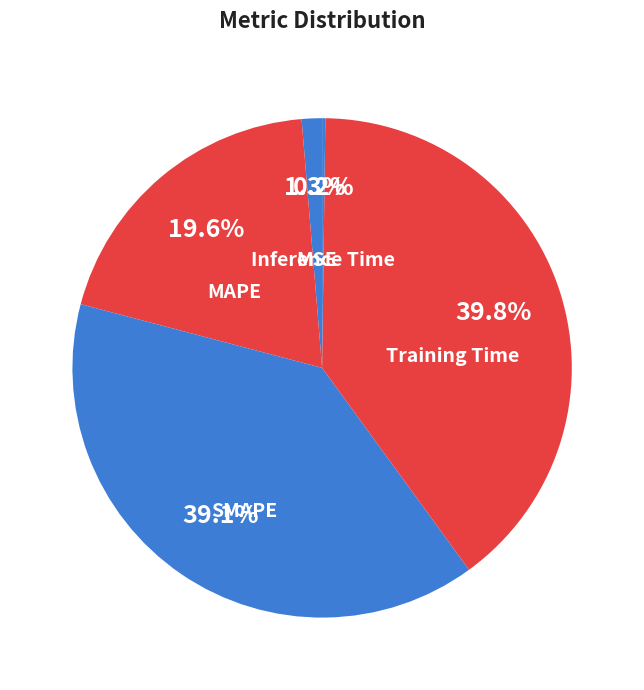

The MSE slice represents 1% of the pie. True or false?

True